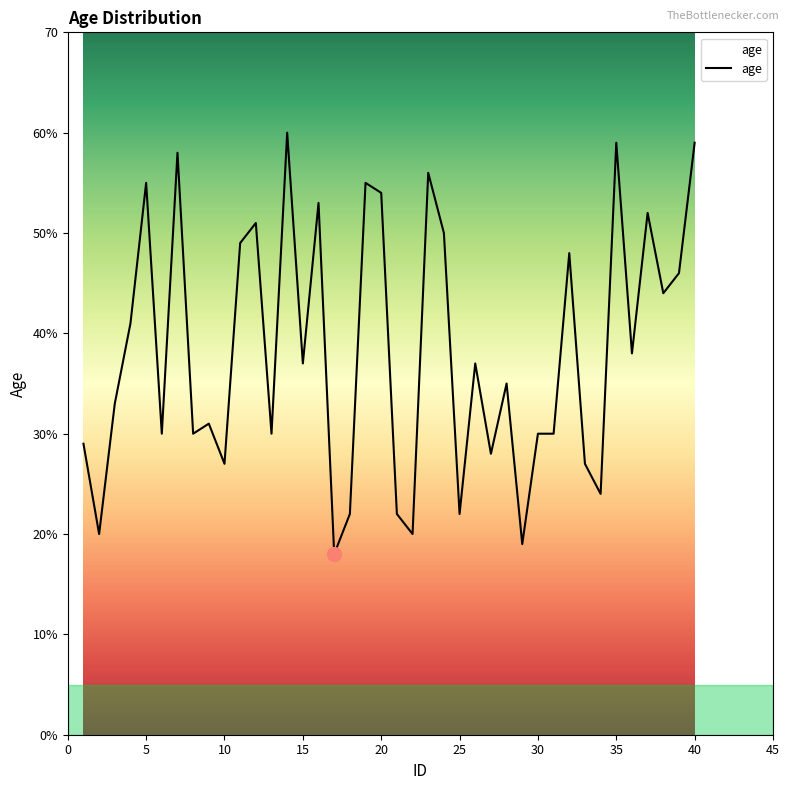

Does the chart display data point markers on the line(s)?

No